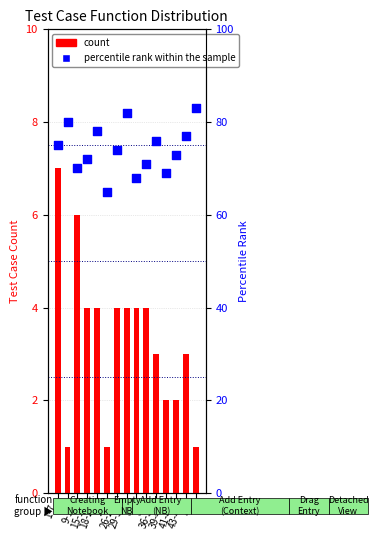

Which series contains the lowest Y value?

count